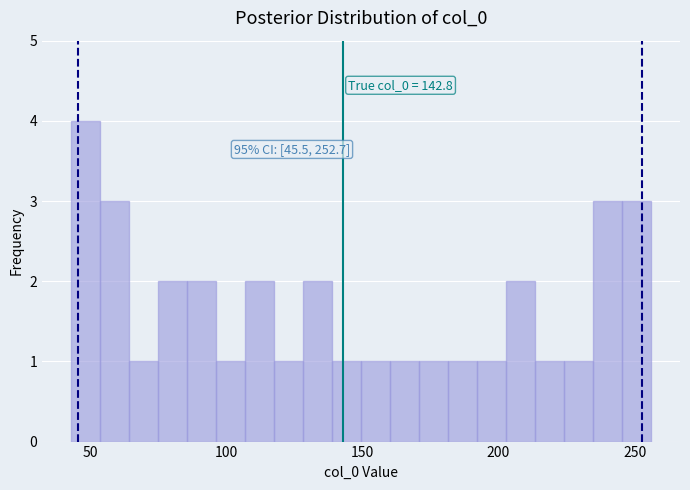

Around what value on the x-axis is the tallest bar? Give the approximate position of its centre, as read against the axis.

50